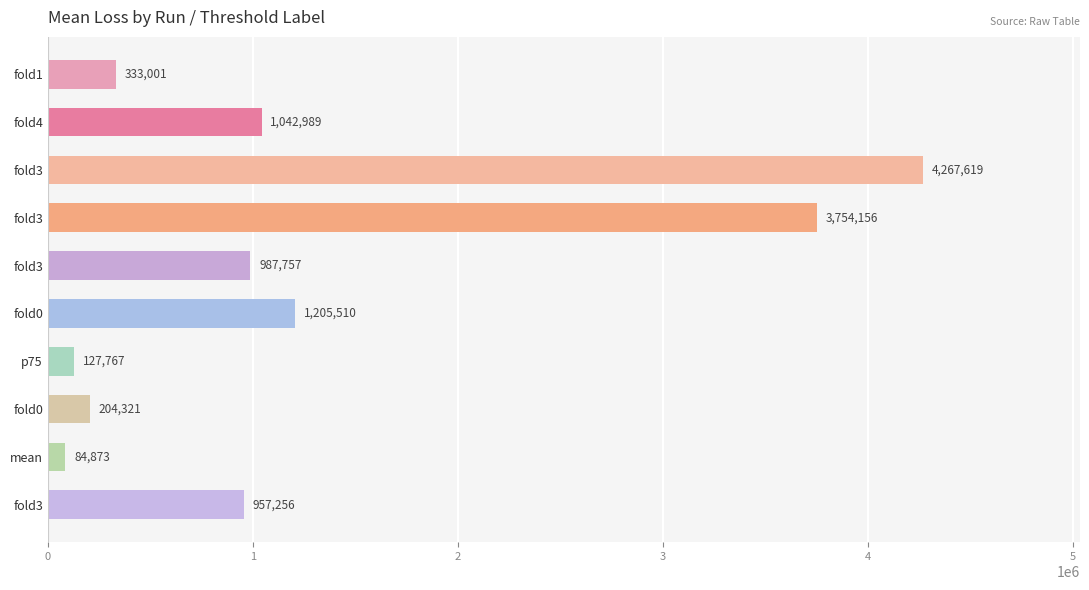

List the labels in order of value, smallest first.

mean, p75, fold0, fold1, fold3, fold3, fold4, fold0, fold3, fold3